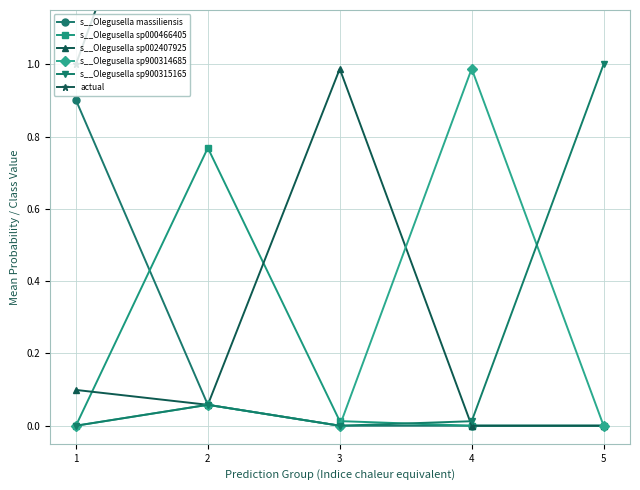

What is the spread (max minus min) of values at 1?

1.0